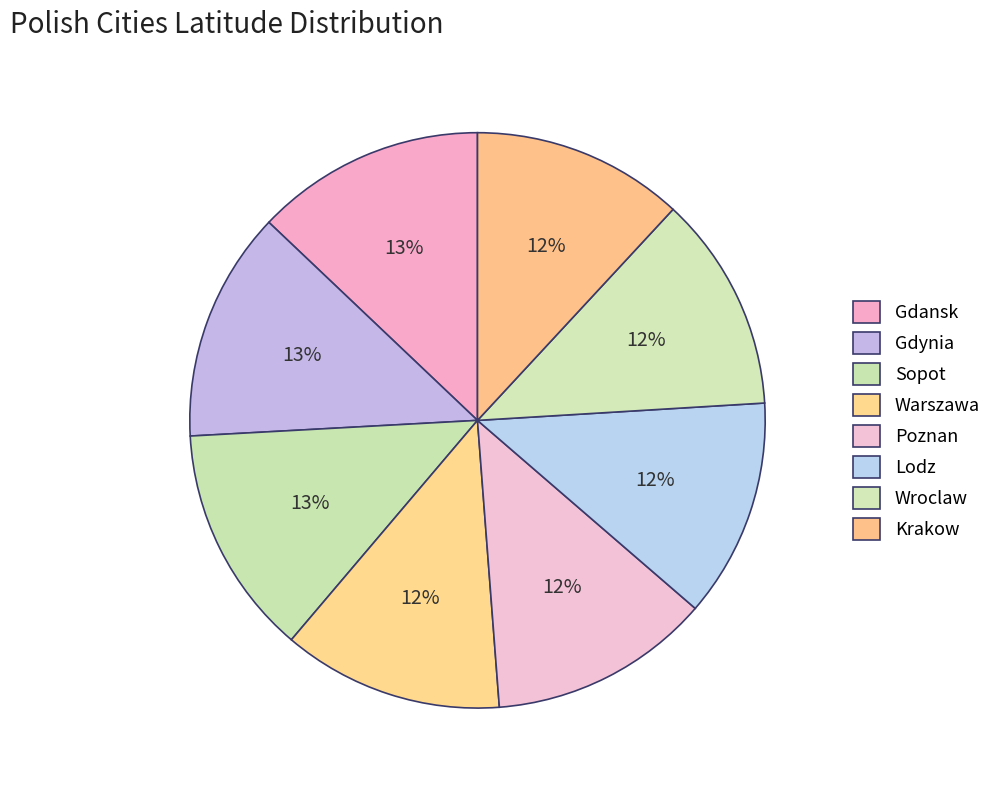

What percentage is the Warszawa slice, to the nearest percent?

12%